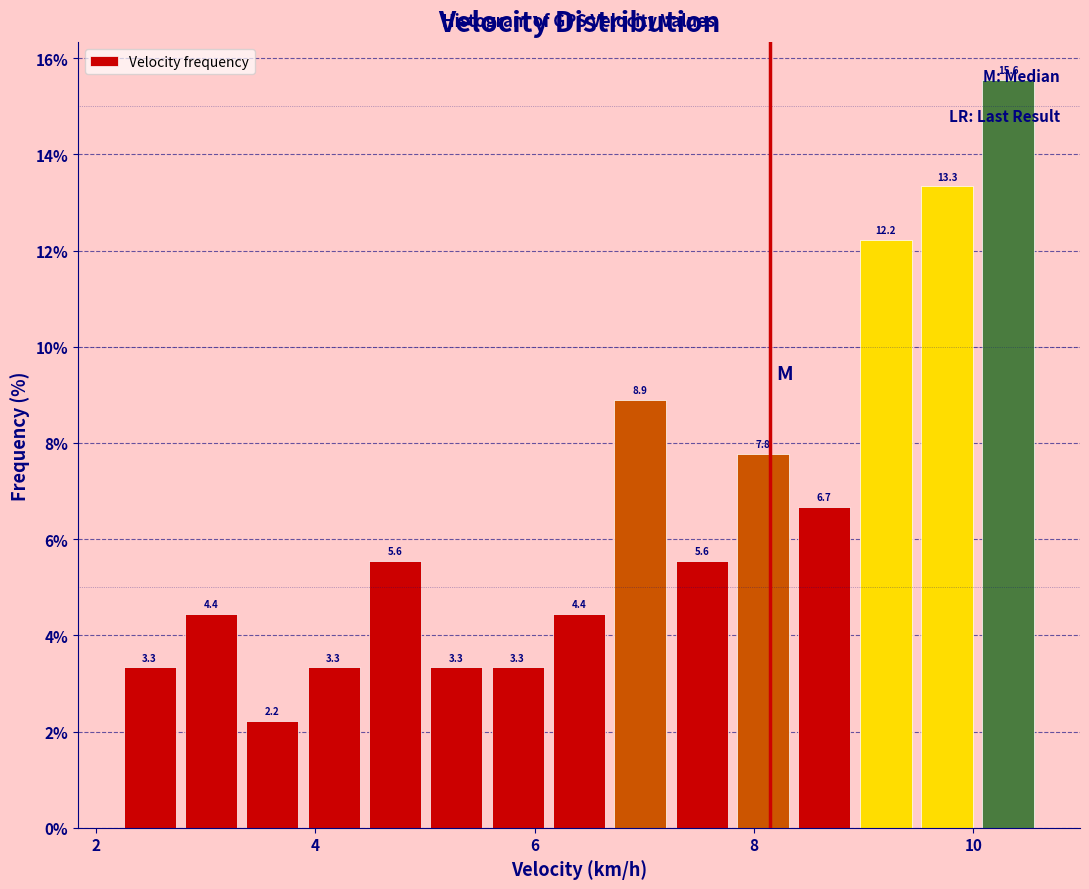

Around what value on the x-axis is the tallest bar? Give the approximate position of its centre, as read against the axis.

10.4